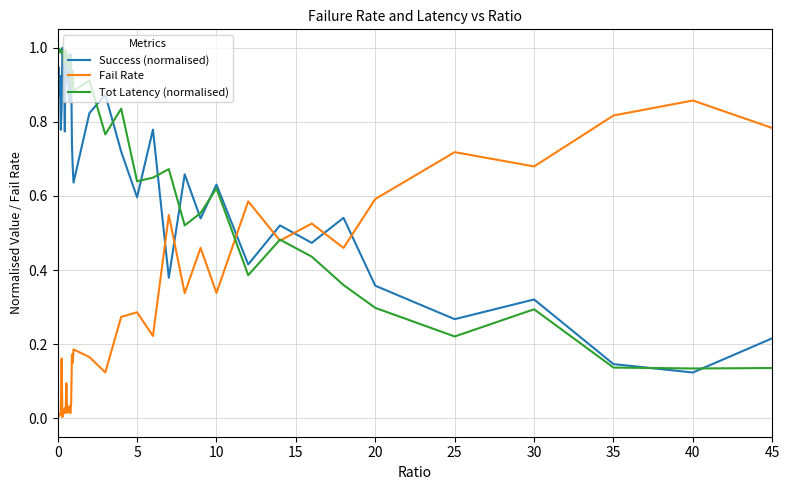

How many intersections are there between Success (normalised) and Fail Rate?

7